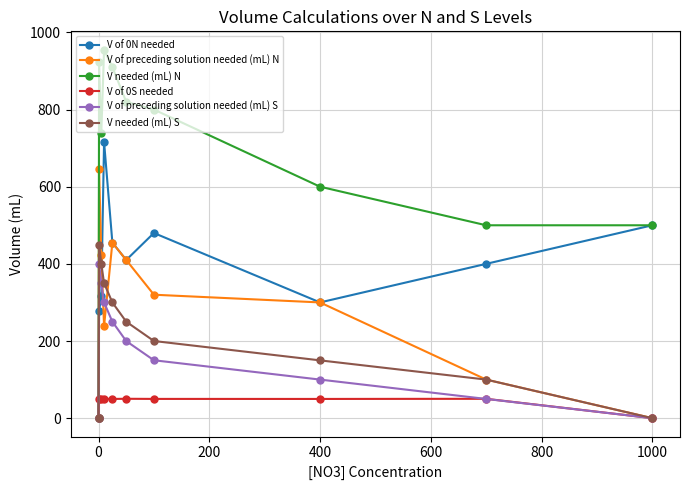

At how many categories does at least one series exceed 428?

9